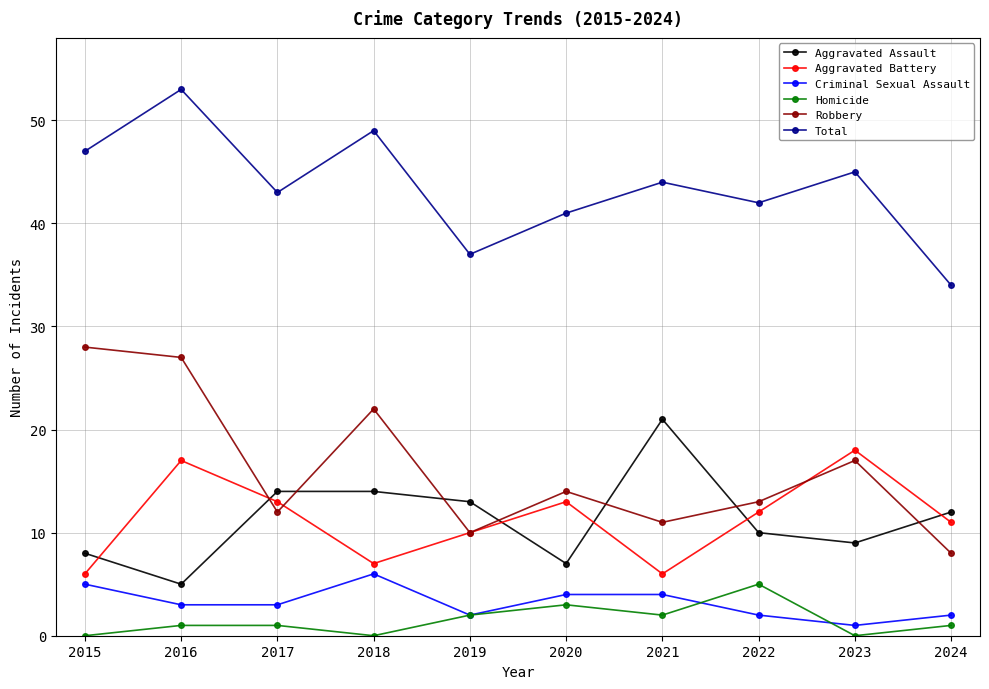

The Criminal Sexual Assault series shows 5 at 2017. True or false?

False